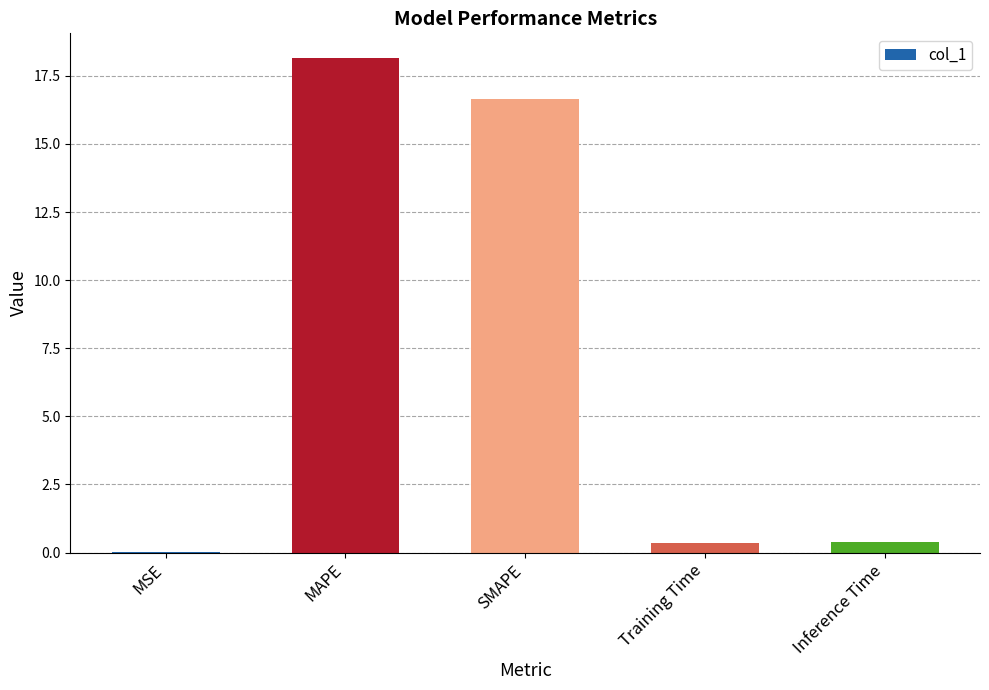

At which category does the chart reach its peak across all series?

MAPE